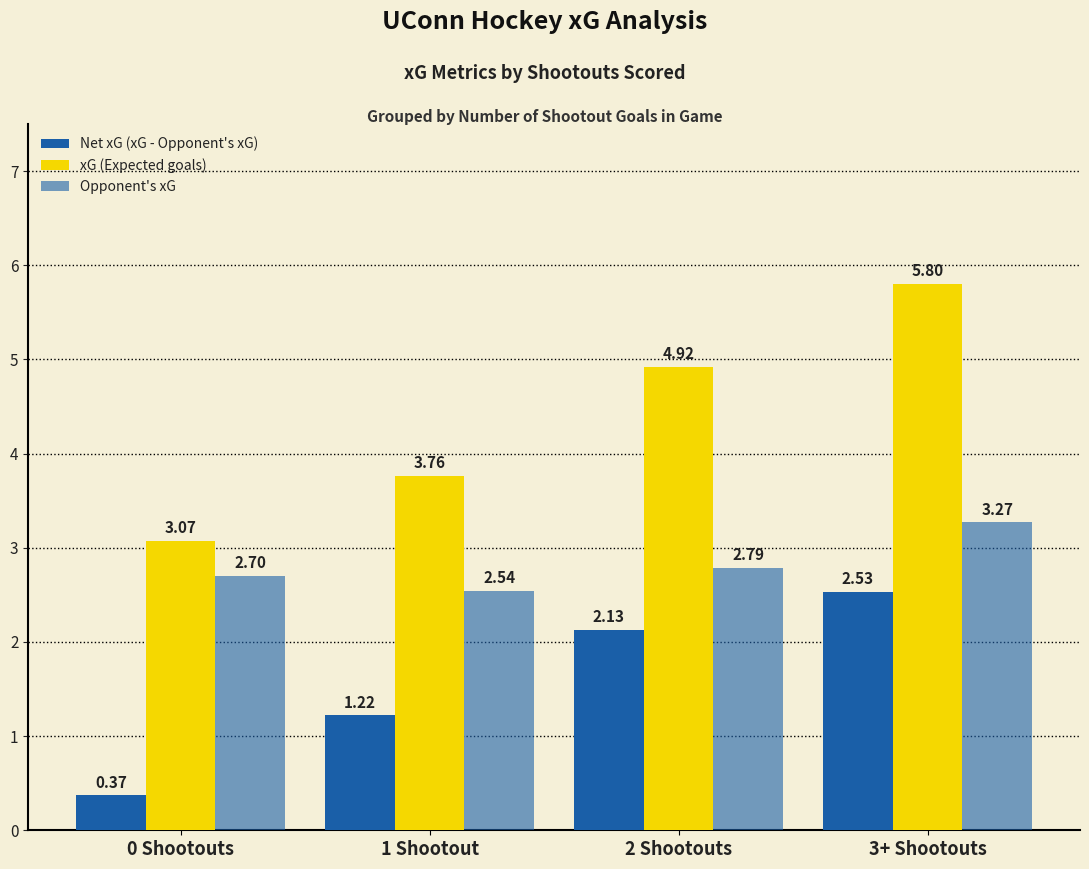

Are the bars horizontal?

No